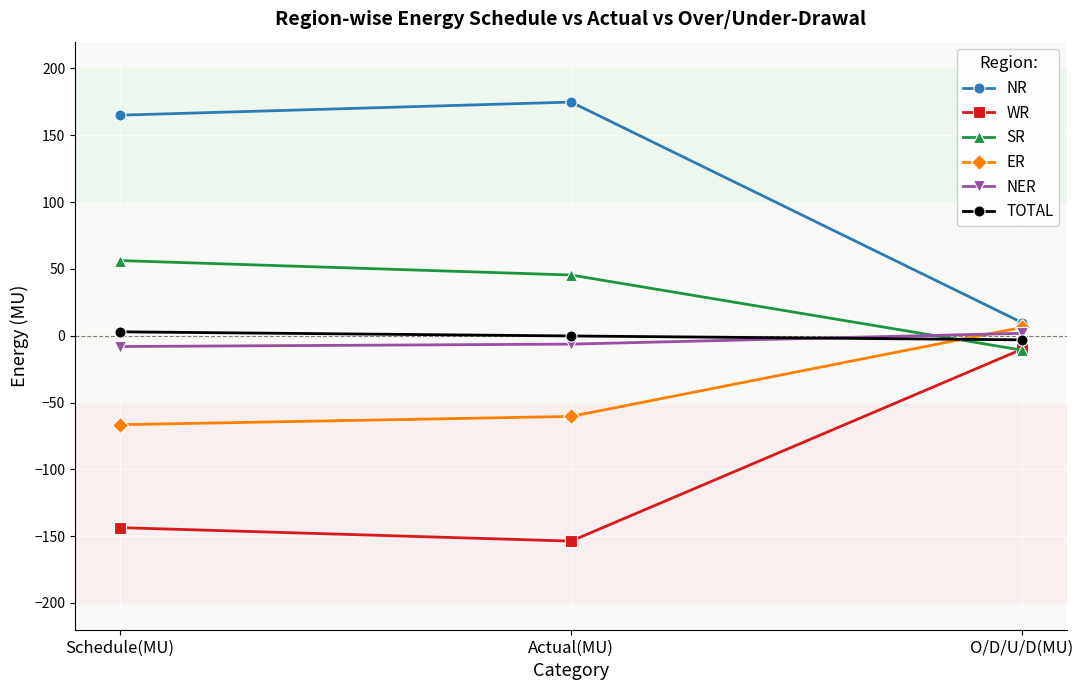

What is the difference between the maximum and minimum values in the TOTAL series?

6.0